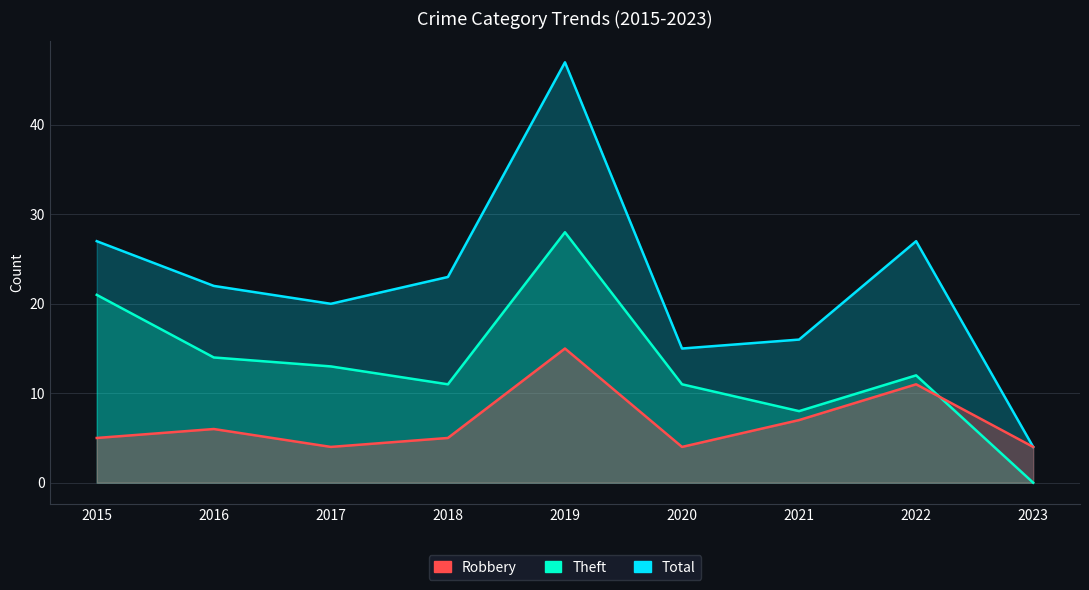

Where does the Theft series first go above 12?

2015